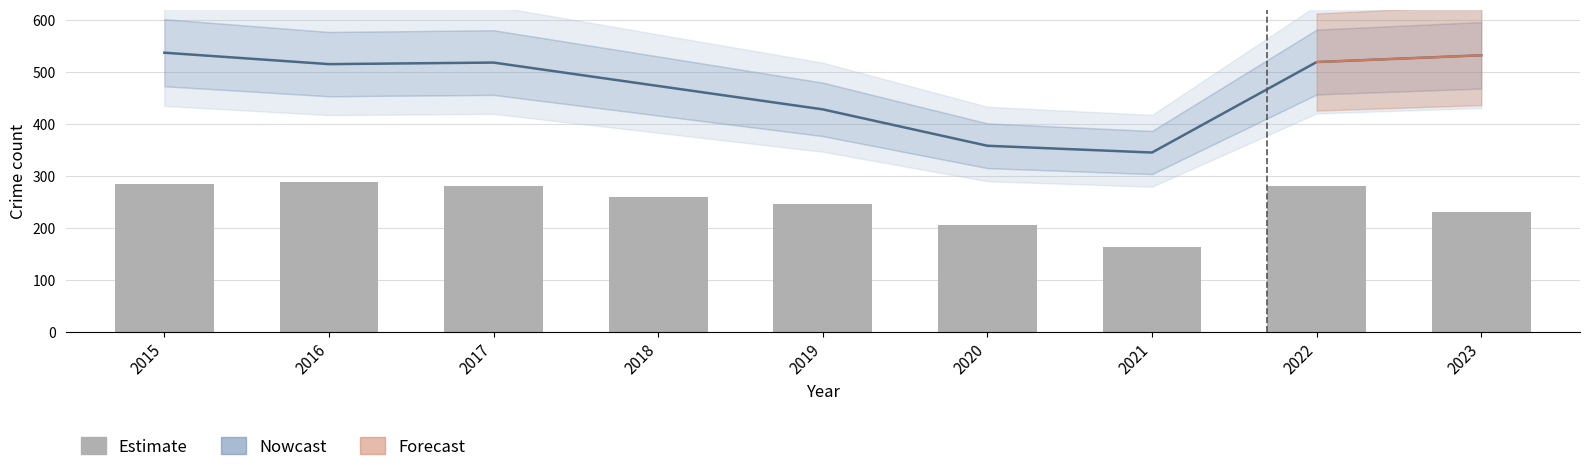

What is the highest value of the Nowcast series?

537